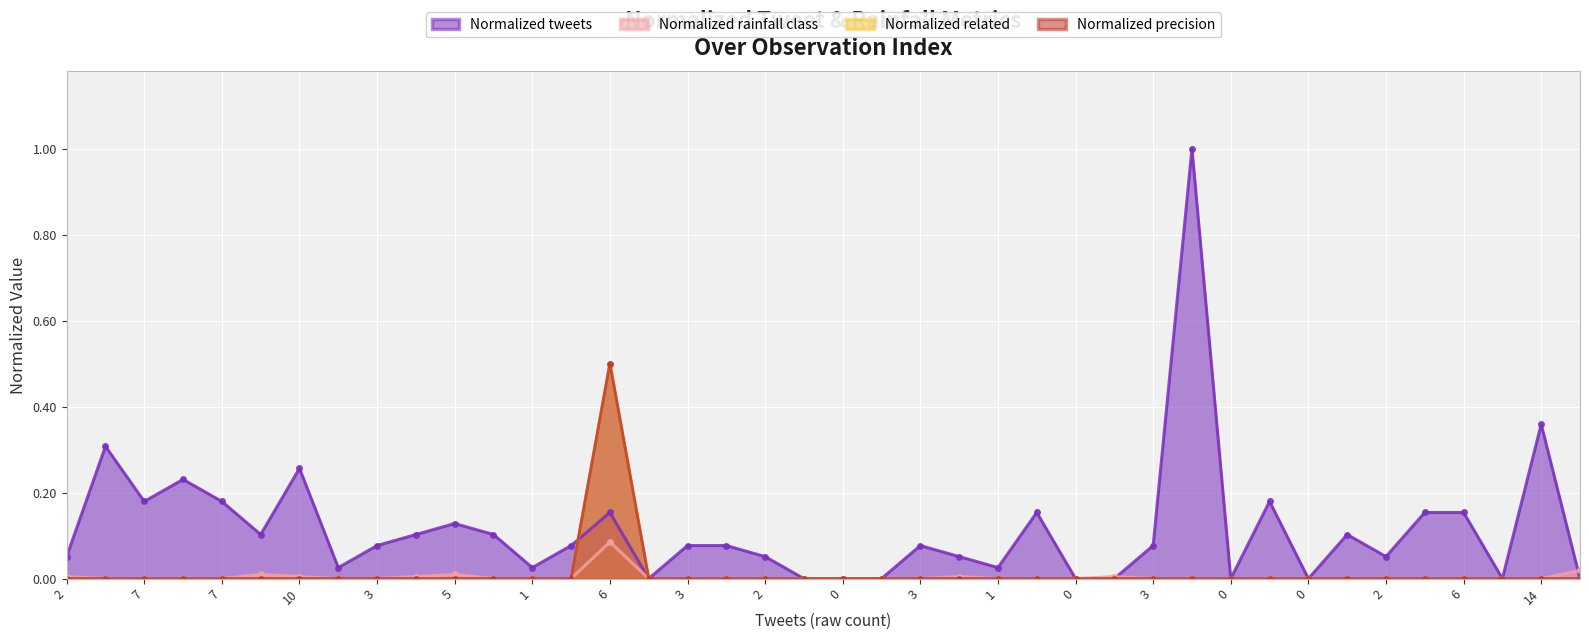

True or false: Normalized rainfall class and Normalized precision cross at least once.

False